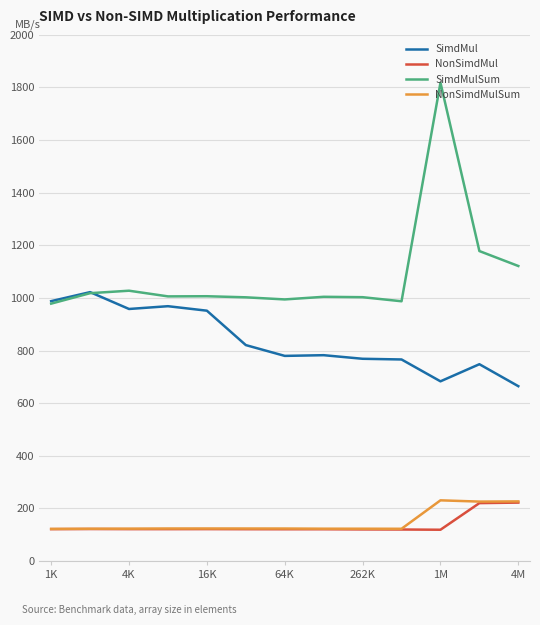

What are all the series names shown in the legend?

SimdMul, NonSimdMul, SimdMulSum, NonSimdMulSum